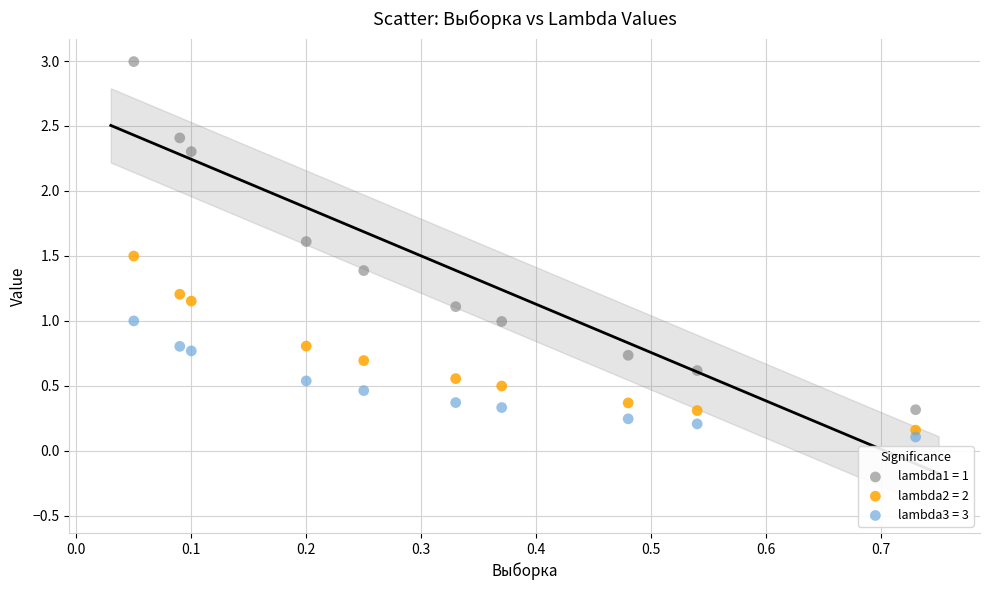

Which series contains the highest Y value?

lambda1 = 1